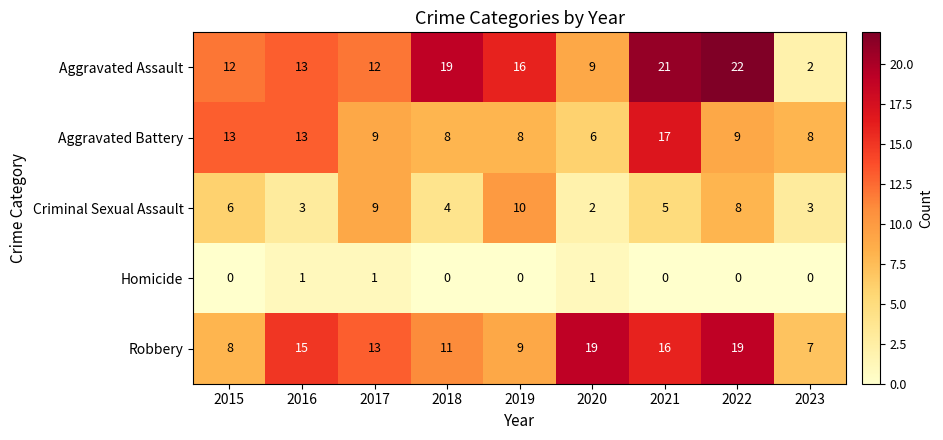

At how many categories does at least one series exceed 5?

9